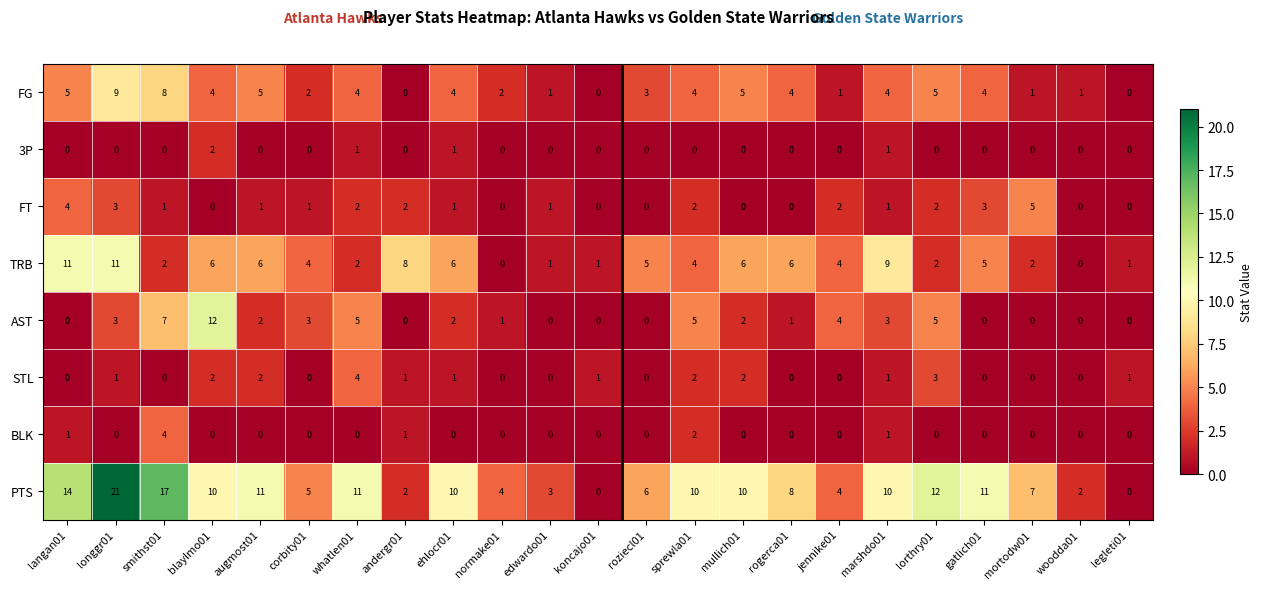

How many series are shown in this chart?

8